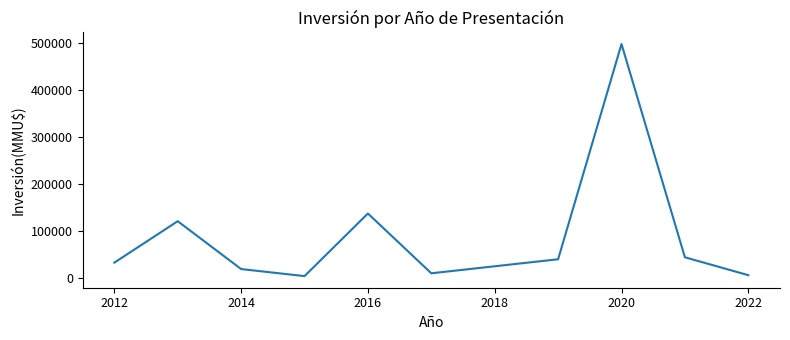

What is the difference between the maximum and minimum values?

493000